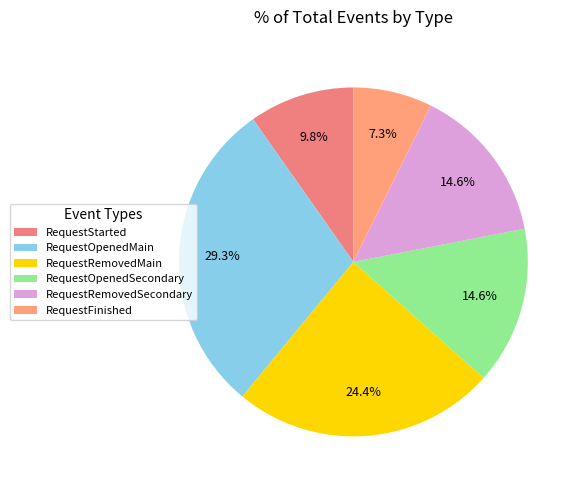

Between RequestStarted and RequestRemovedSecondary, which is larger?

RequestRemovedSecondary